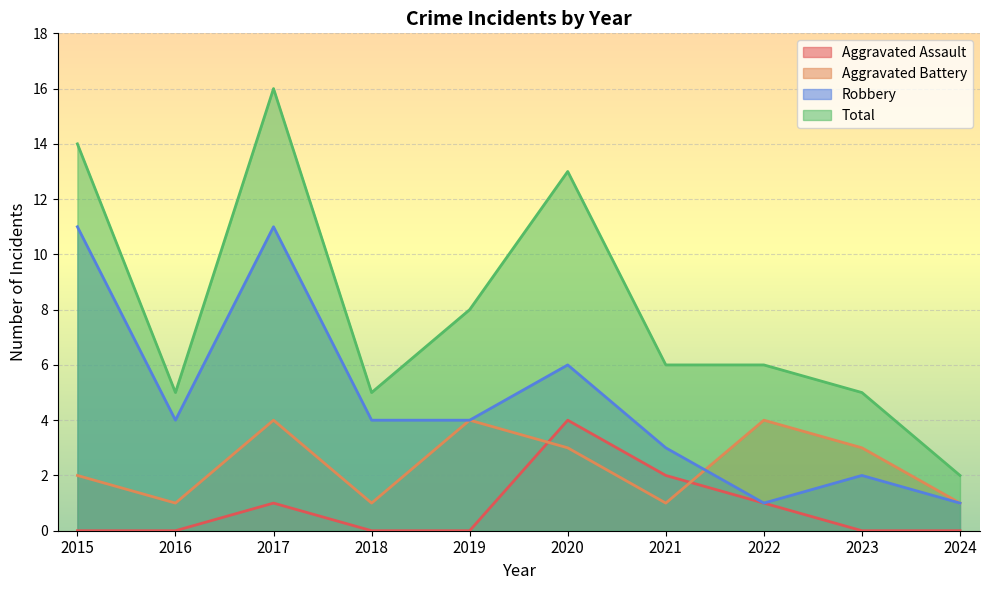

Reading left to right, extract all data points from this chart.

Aggravated Assault: 2015=0	2016=0	2017=1	2018=0	2019=0	2020=4	2021=2	2022=1	2023=0	2024=0
Aggravated Battery: 2015=2	2016=1	2017=4	2018=1	2019=4	2020=3	2021=1	2022=4	2023=3	2024=1
Robbery: 2015=11	2016=4	2017=11	2018=4	2019=4	2020=6	2021=3	2022=1	2023=2	2024=1
Total: 2015=14	2016=5	2017=16	2018=5	2019=8	2020=13	2021=6	2022=6	2023=5	2024=2